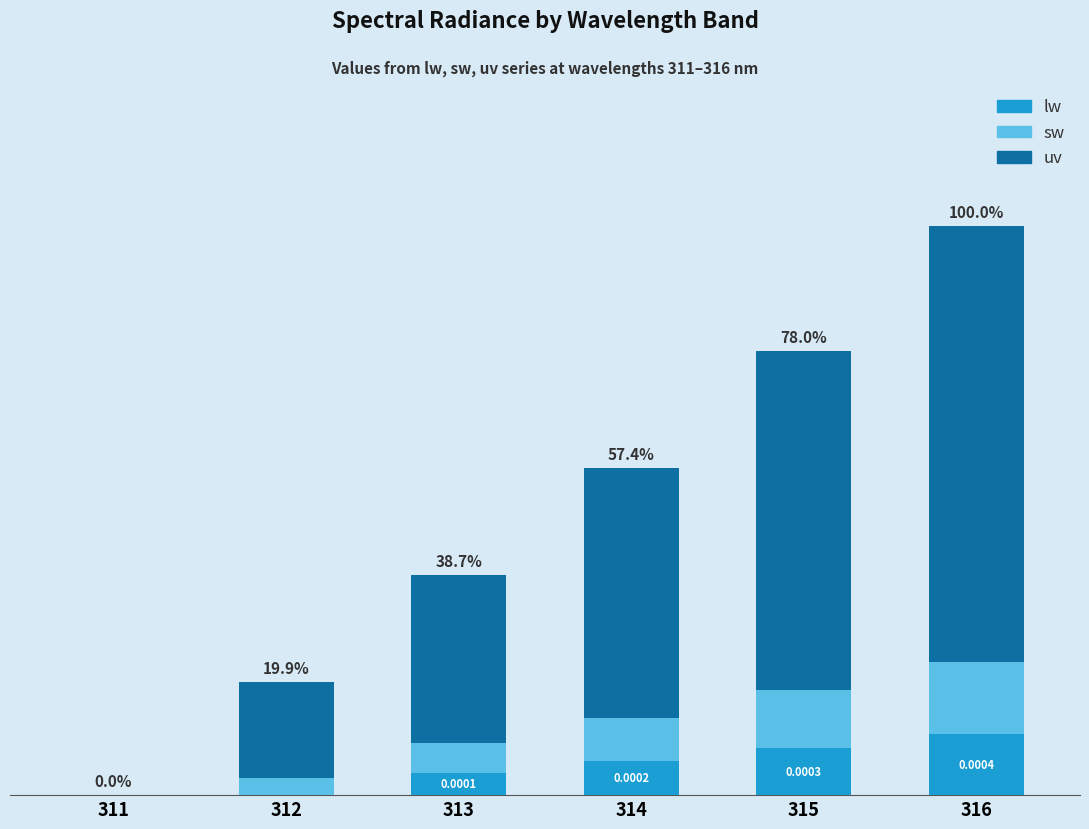

Count the uv values in the range 0 to 1.

6